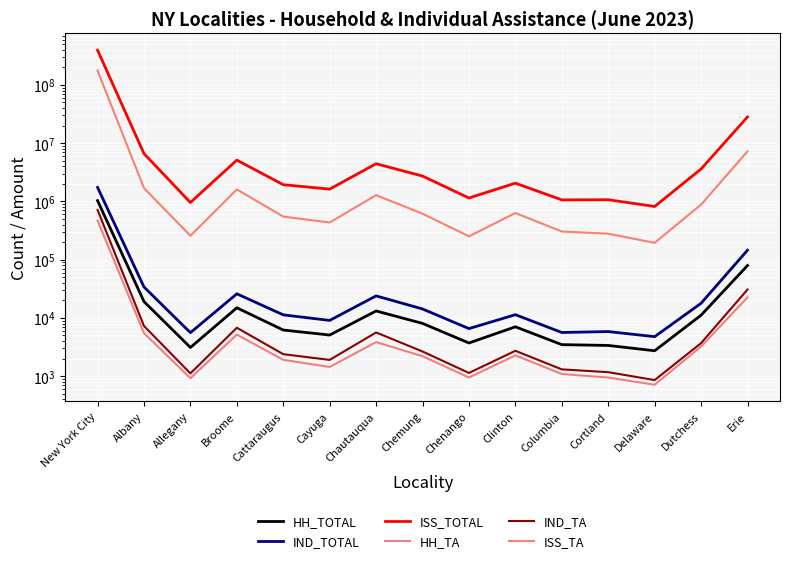

What is the average value of the ISS_TA series?

12822453